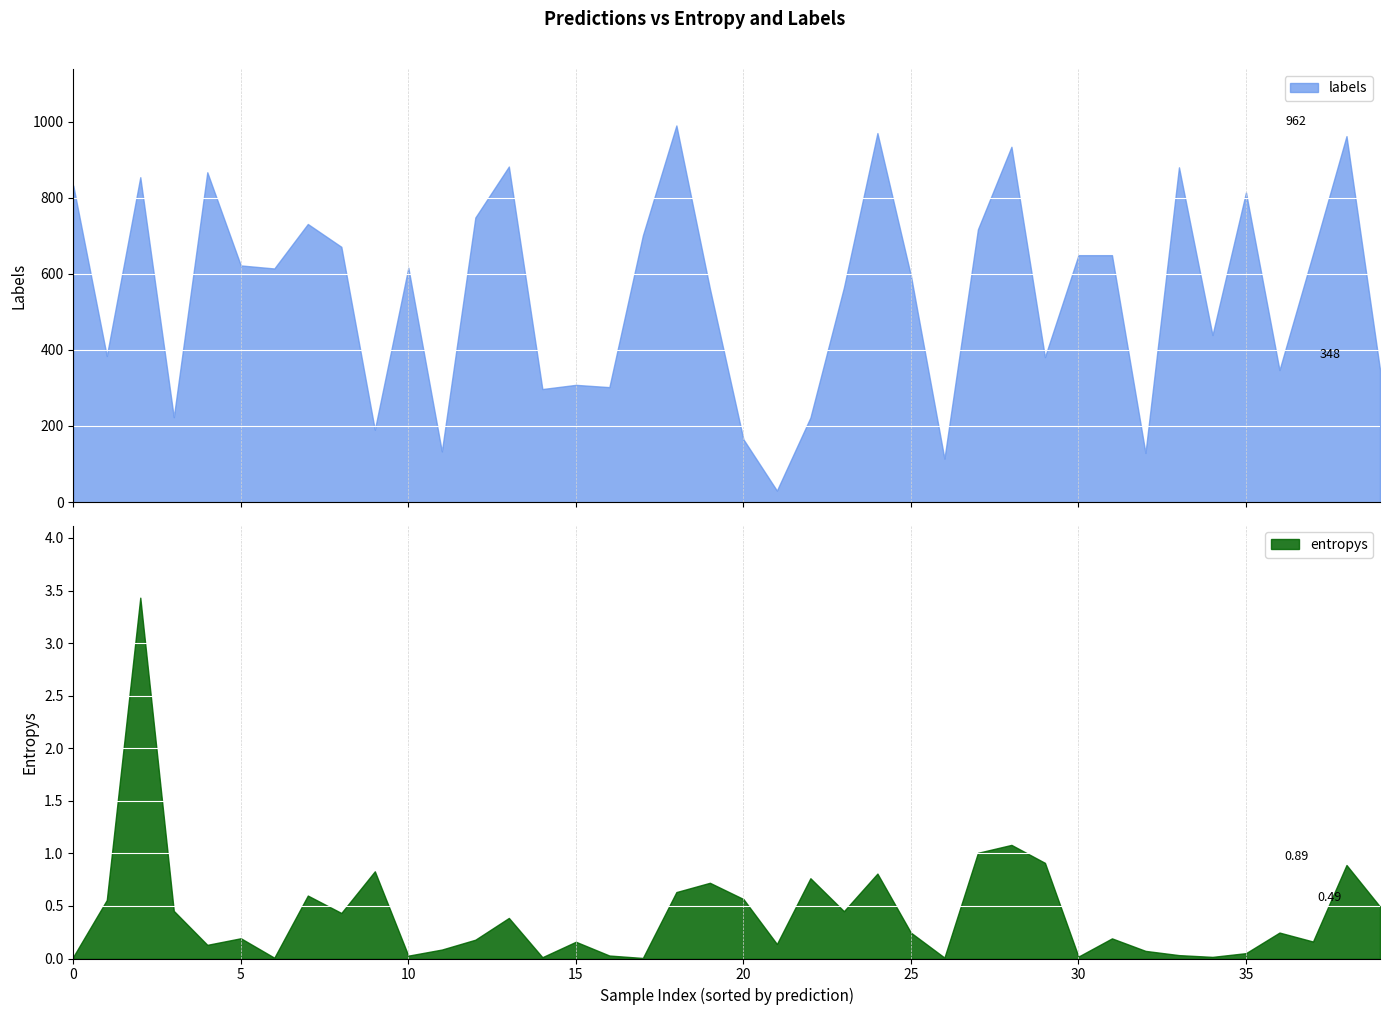

List the series in order of their peak value, highest first.

labels, entropys